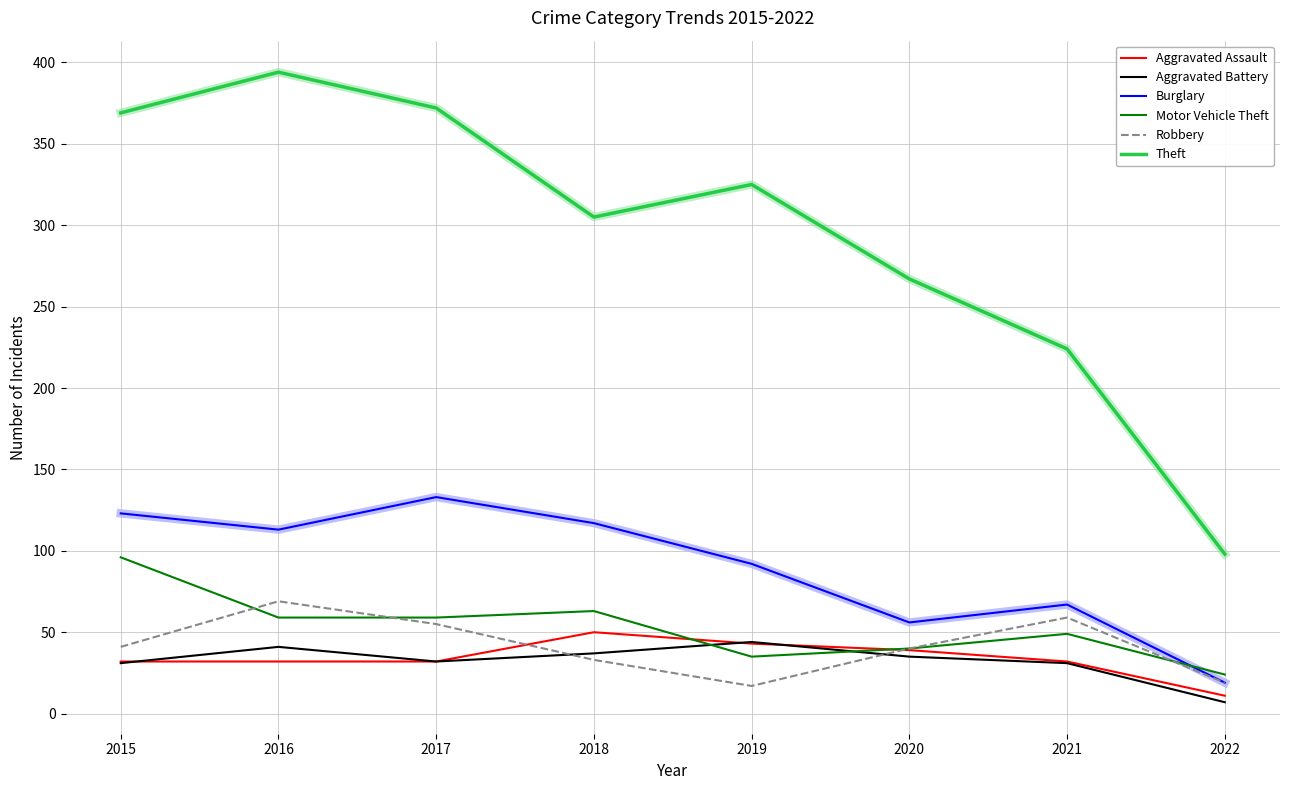

The value of Aggravated Assault at 2019 is 60. True or false?

False